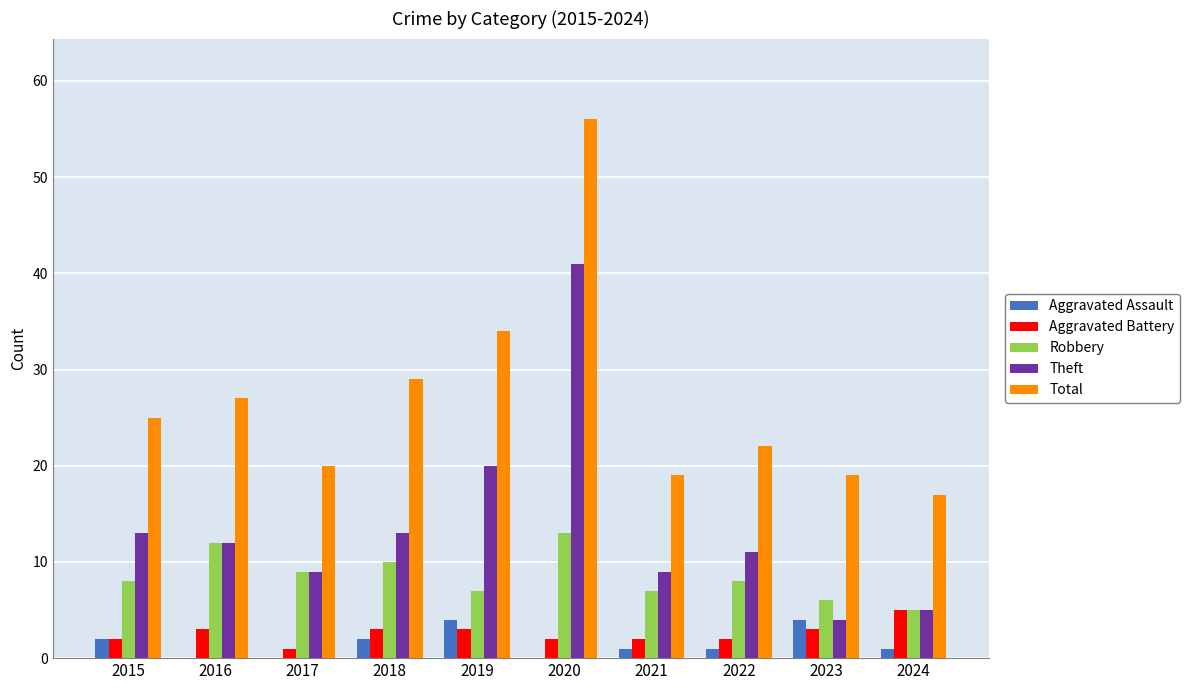

What is the sum of all Theft values?

137